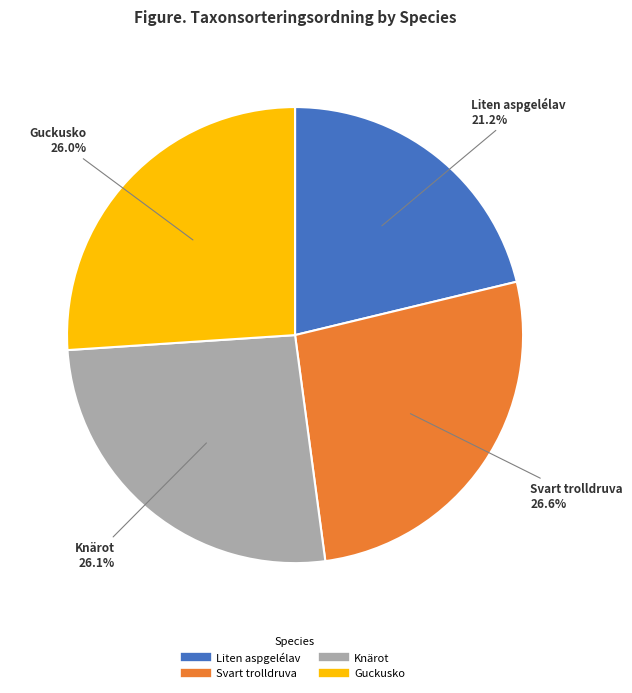

Count the number of slices in the pie.

4